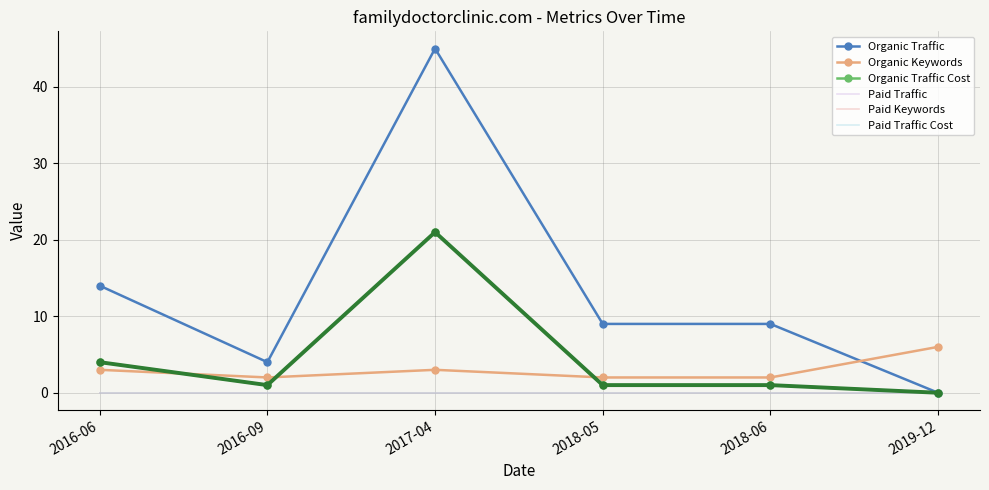

Does the chart have visible grid lines?

Yes